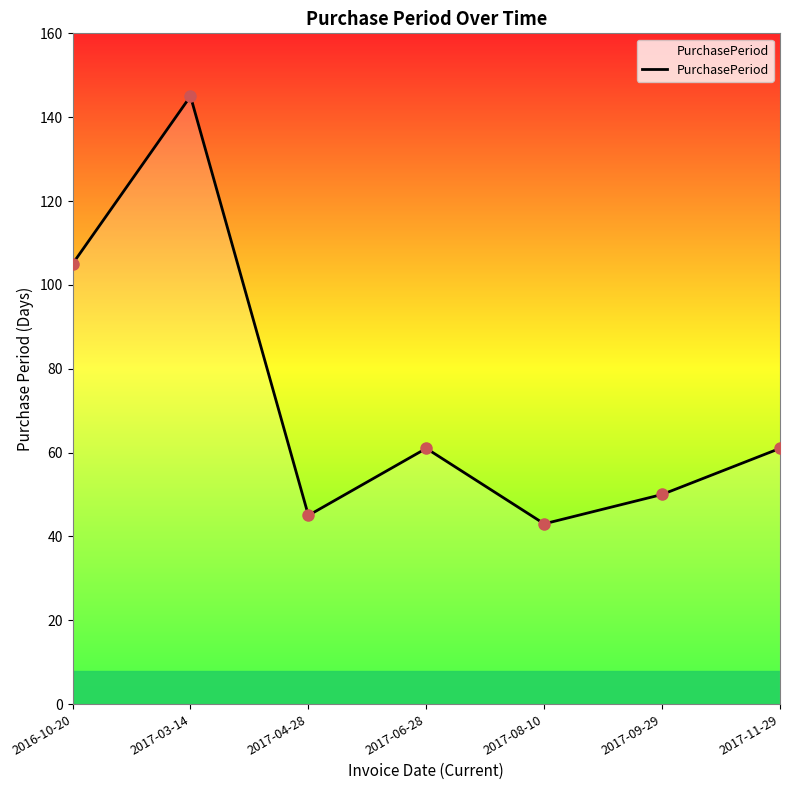

Rank the categories by value from lowest to highest.

2017-08-10, 2017-04-28, 2017-09-29, 2017-06-28, 2017-11-29, 2016-10-20, 2017-03-14